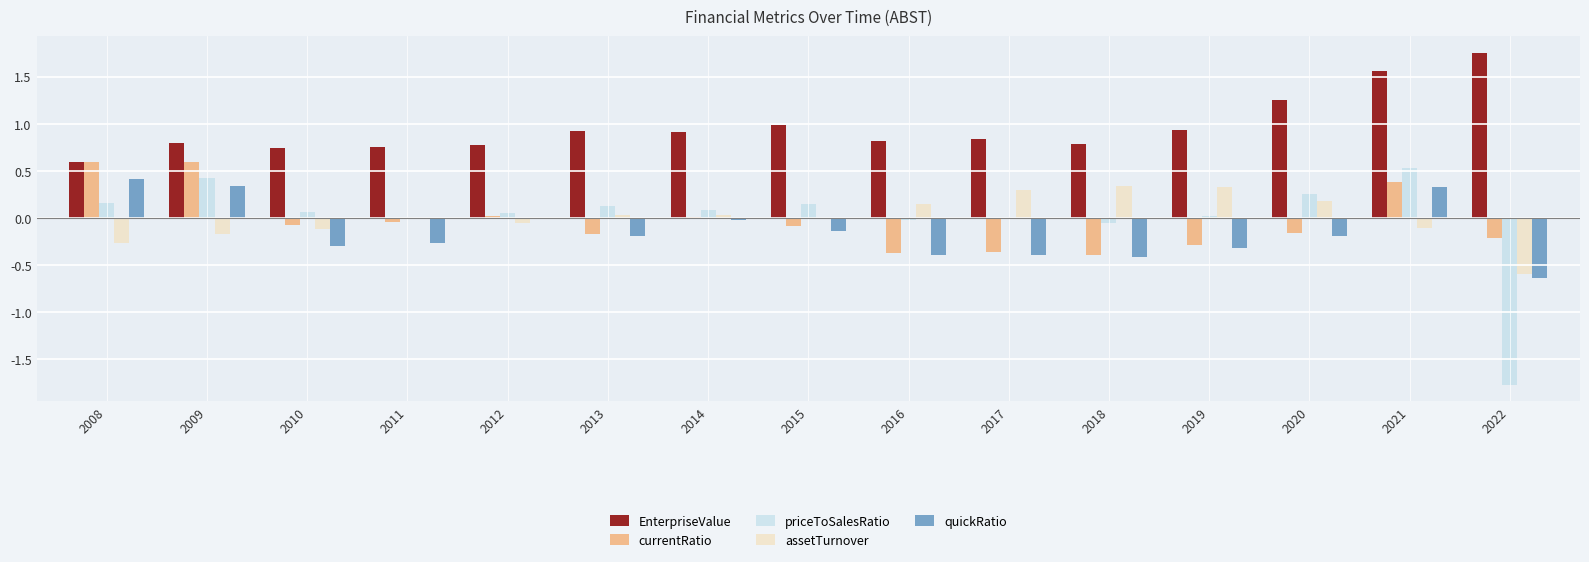

Which series changed the most between 2013 and 2022?

priceToSalesRatio